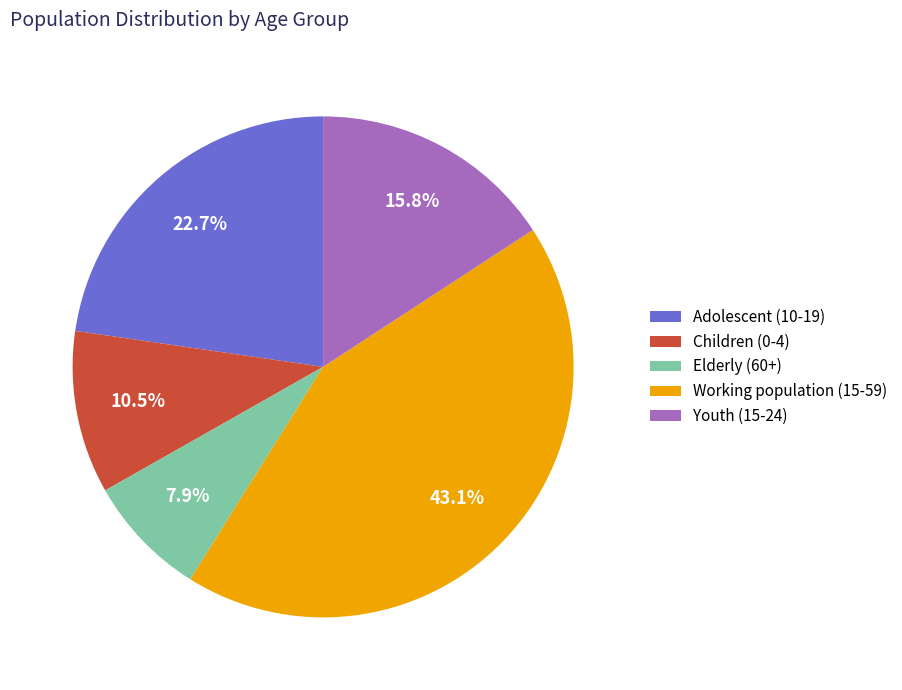

How much of the chart is everything except Working population (15-59)?

56.9%